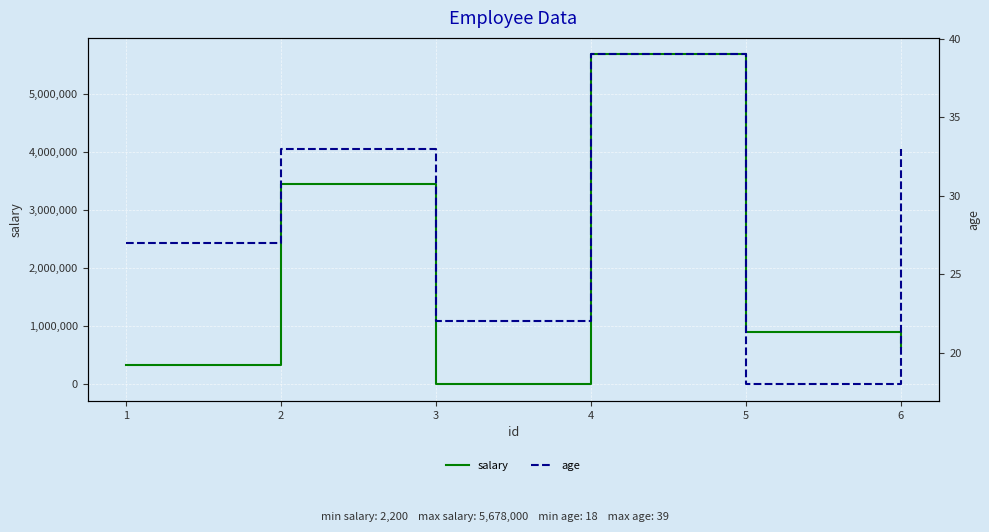

The age series shows 39 at 4. True or false?

True